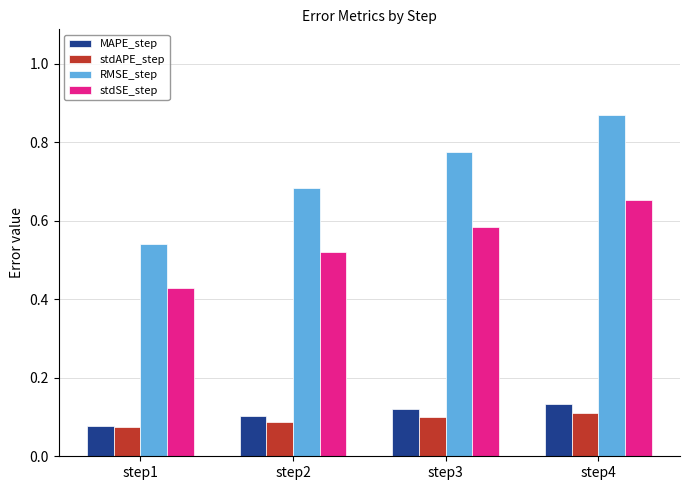

What are all the series names shown in the legend?

MAPE_step, stdAPE_step, RMSE_step, stdSE_step